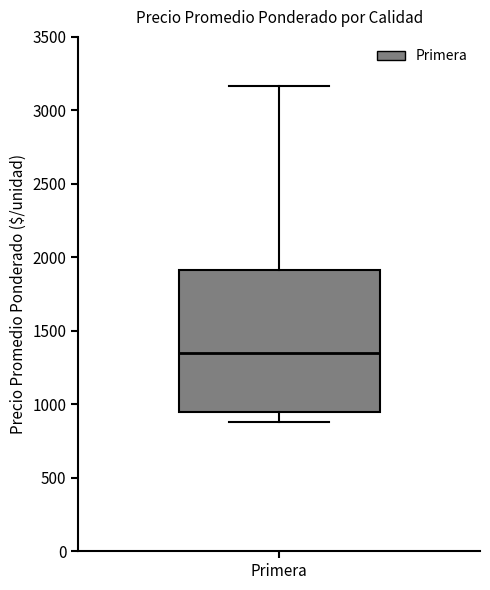

Where does the median line of the box for Primera sit on the y-axis? The values are not printed on the chart, so give them approximately, as read against the axis.

1350